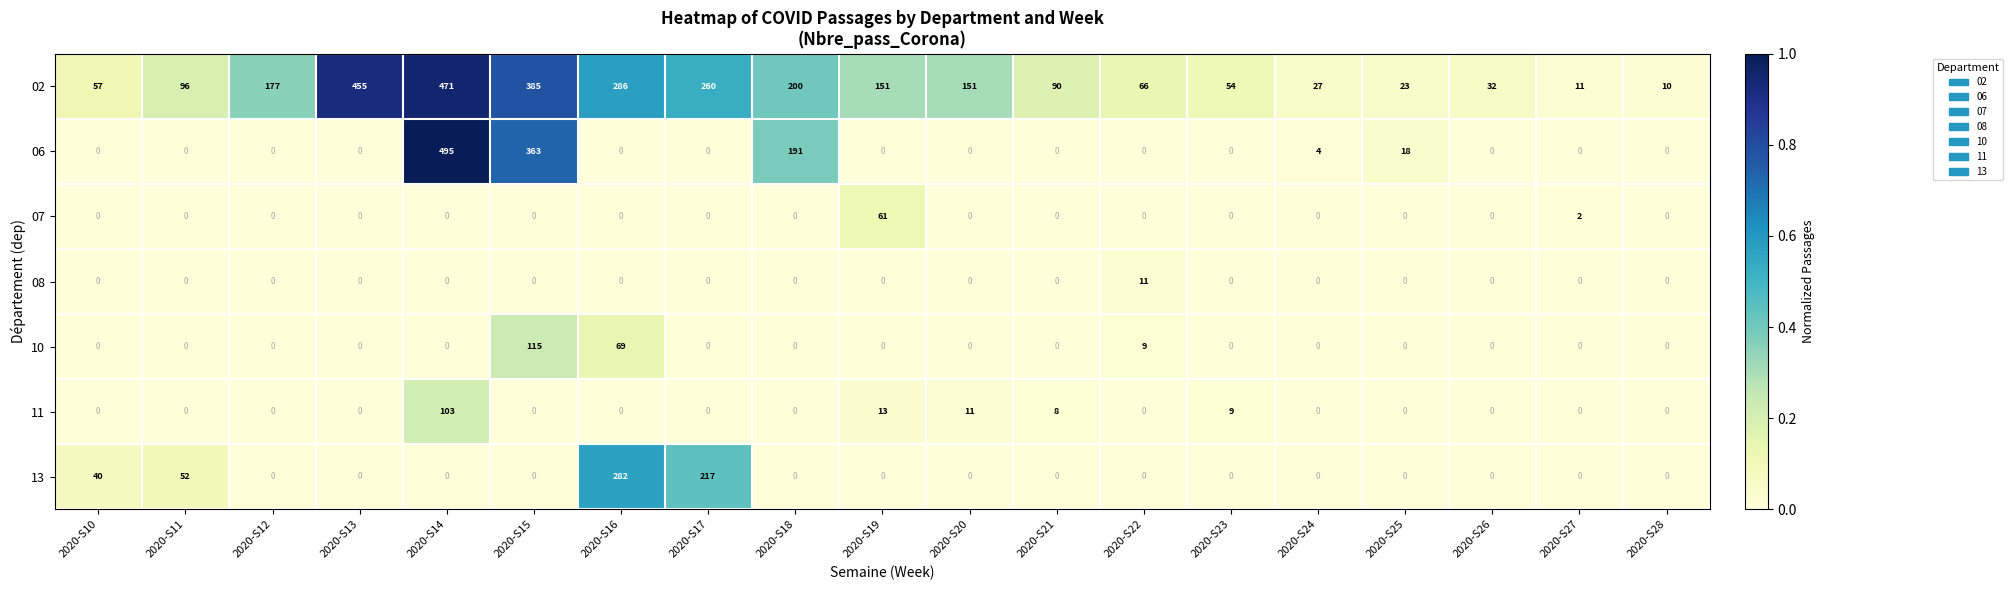

How many distinct data groups are displayed?

7